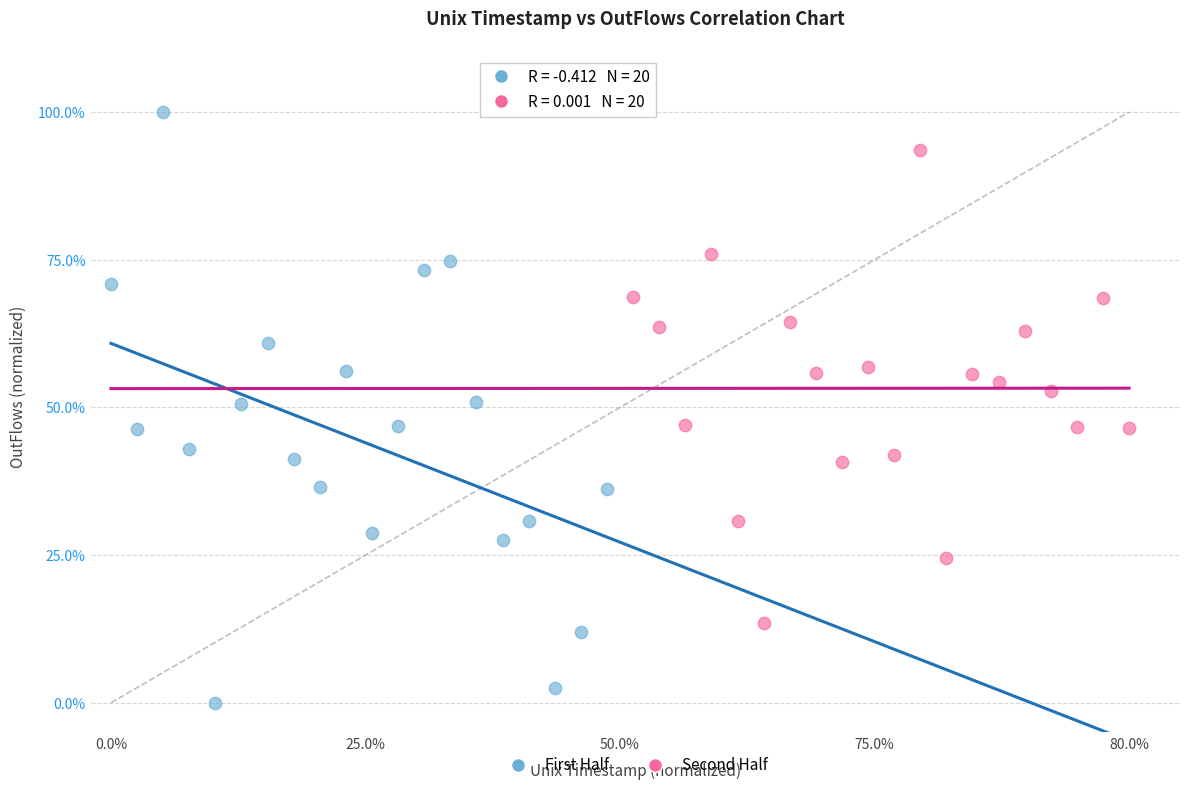

What are all the series names shown in the legend?

First Half, Second Half